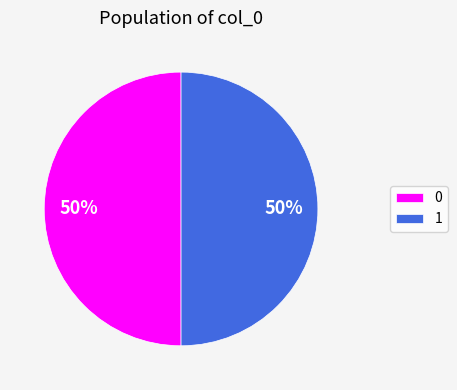

Is it true that 1 is 58% of the pie?

False